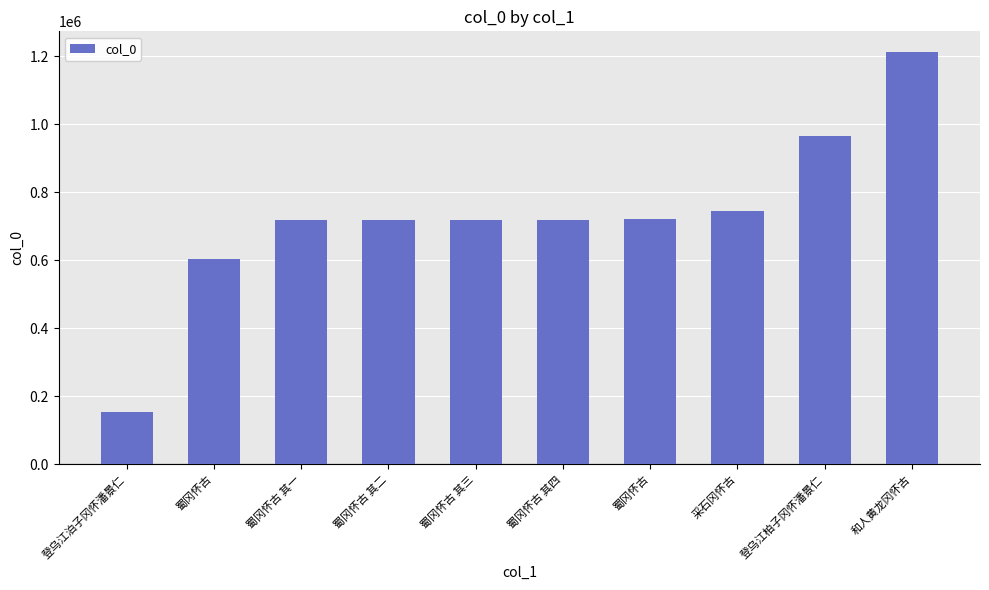

Are the bars horizontal?

No